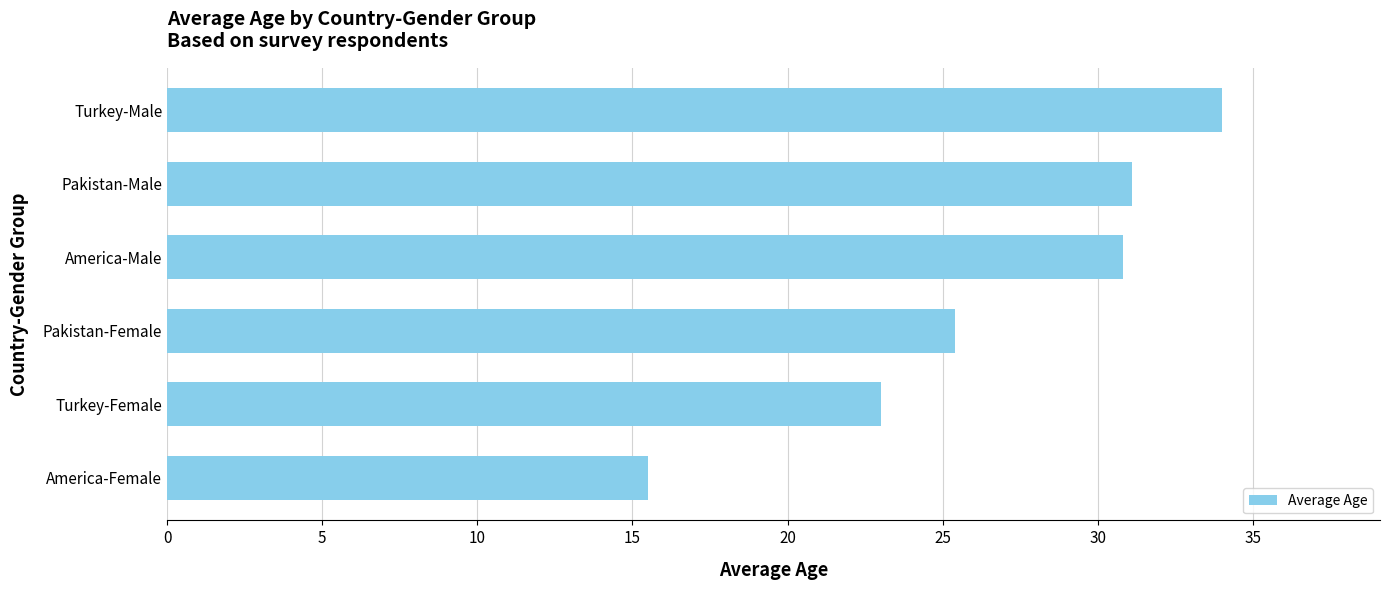

What is the greatest value displayed?

34.0